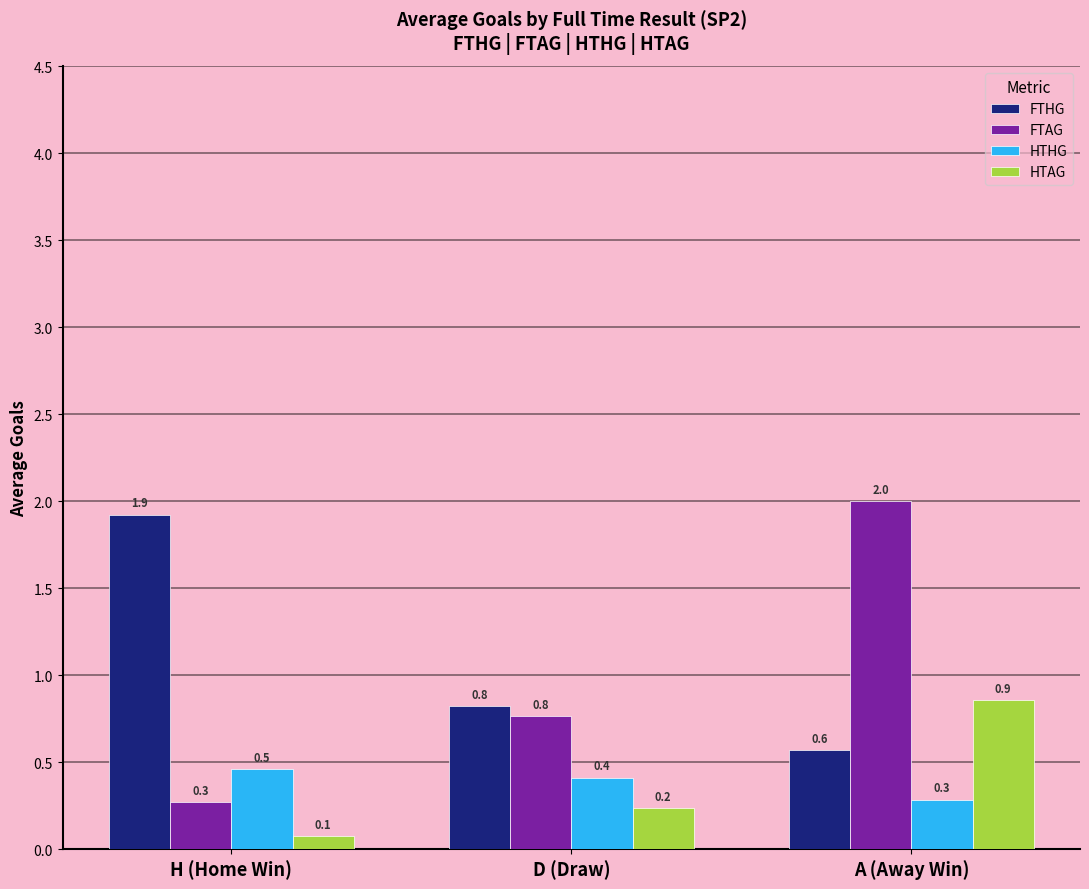

Are the bars horizontal?

No